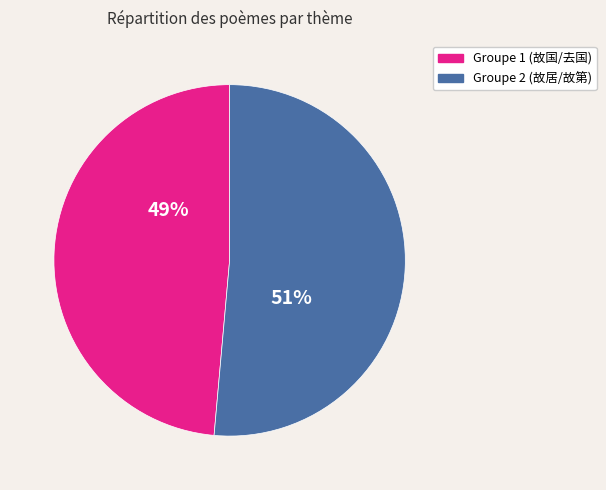

Is there a majority slice in this chart?

Yes